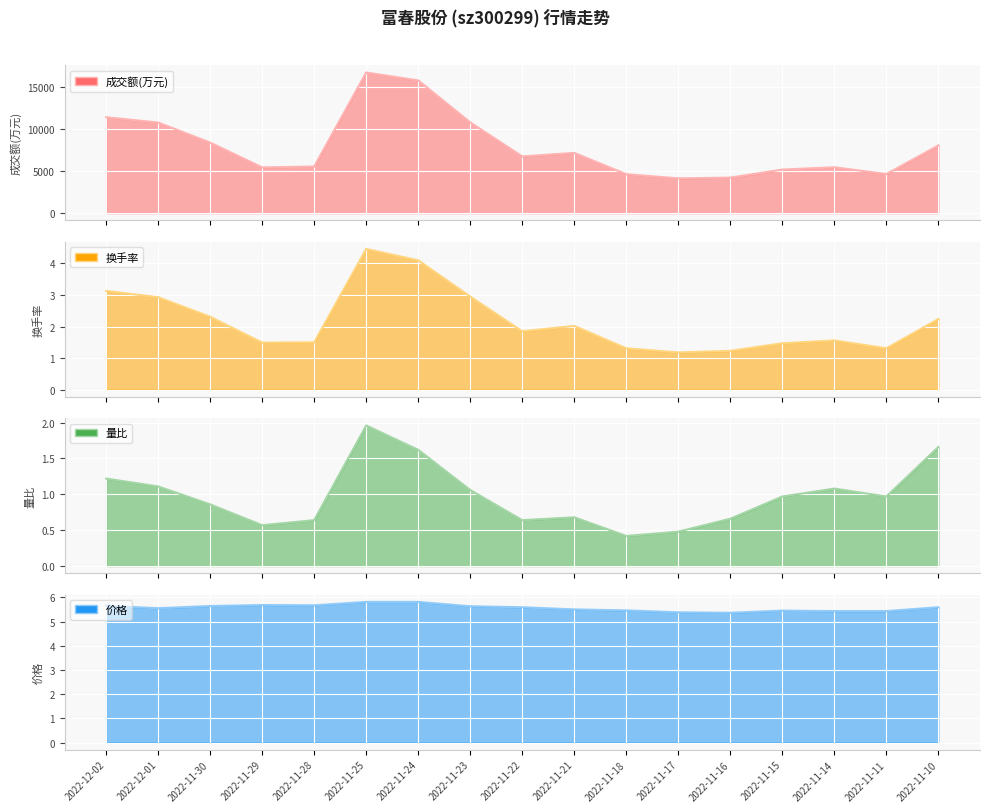

What is the difference between the maximum and minimum values in the 换手率 series?

3.3